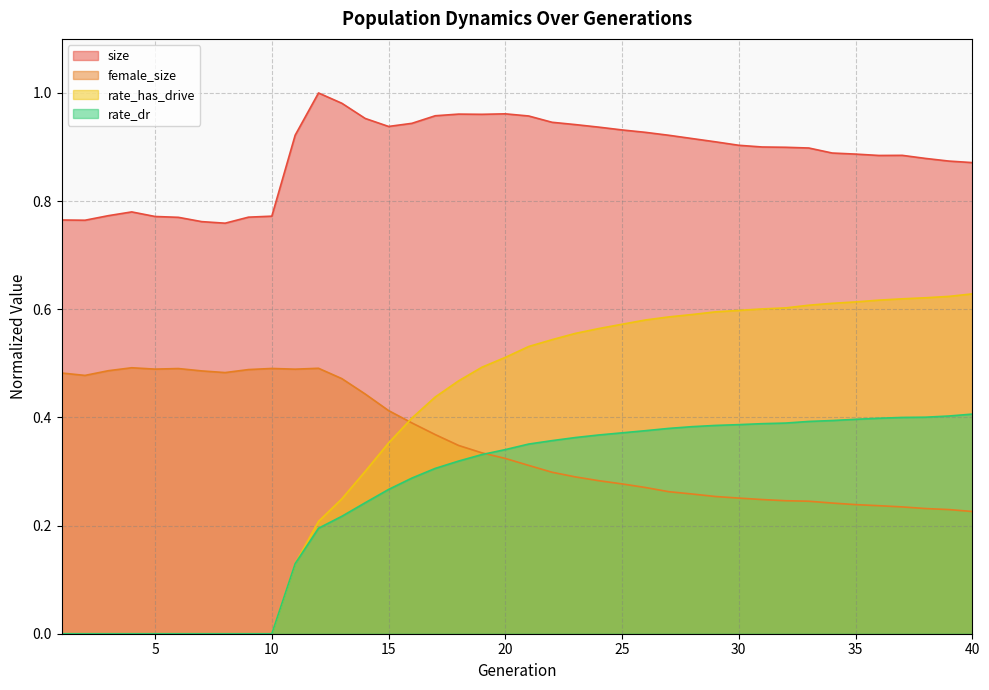

List the labels in order of female_size value, smallest first.

40, 39, 38, 37, 36, 35, 34, 33, 32, 31, 30, 29, 28, 27, 26, 25, 24, 23, 22, 21, 20, 19, 18, 17, 16, 15, 14, 13, 2, 1, 8, 7, 3, 9, 11, 5, 6, 10, 12, 4